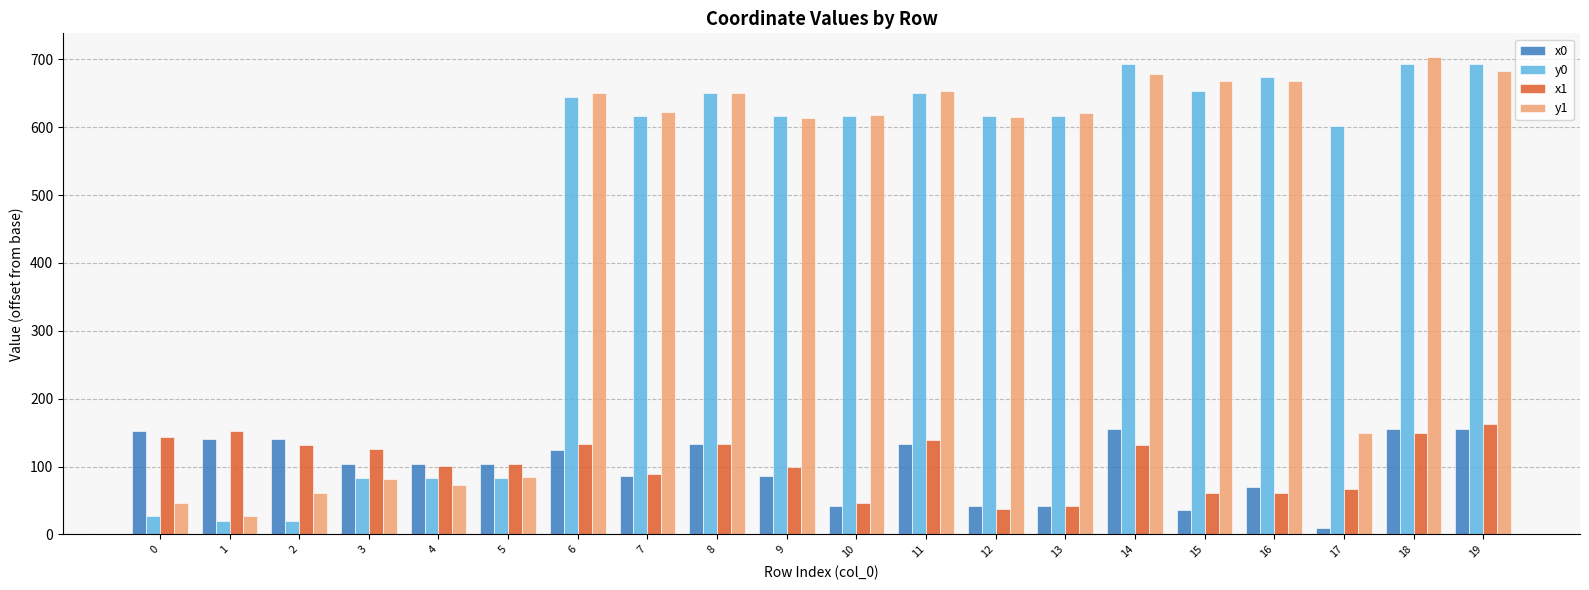

True or false: y1 has a value of 308.3 at 13.

False